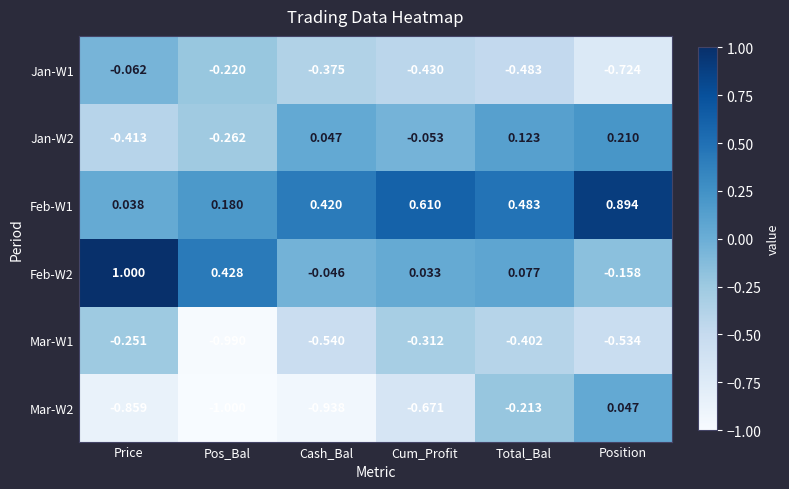

Where is Mar-W2 nearest to the value 0?

Position